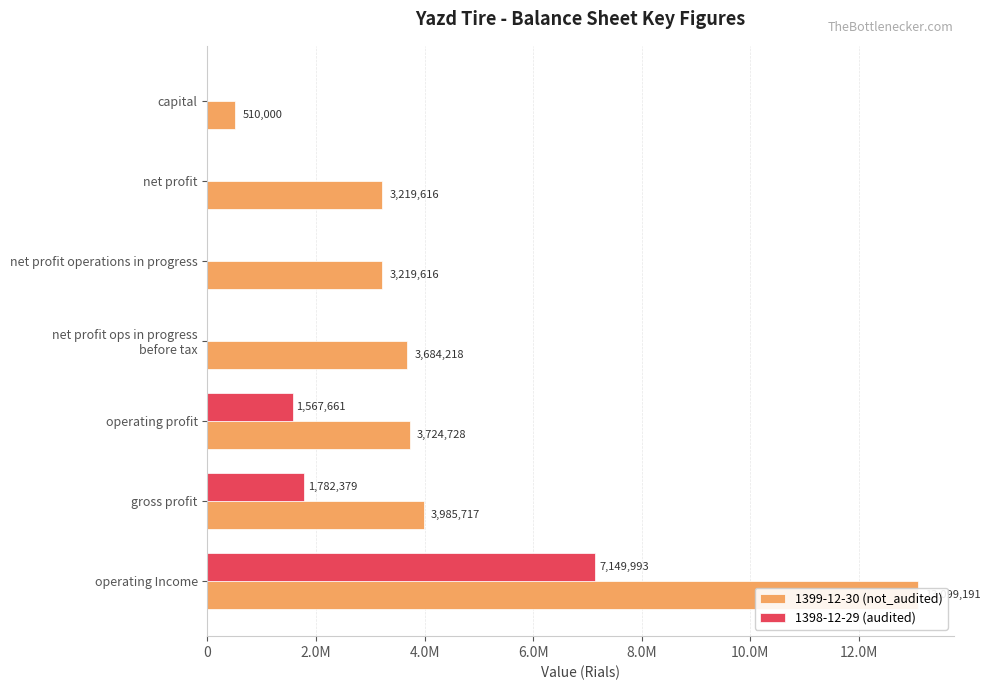

Is it true that 1398-12-29 (audited) equals 0 at capital?

True